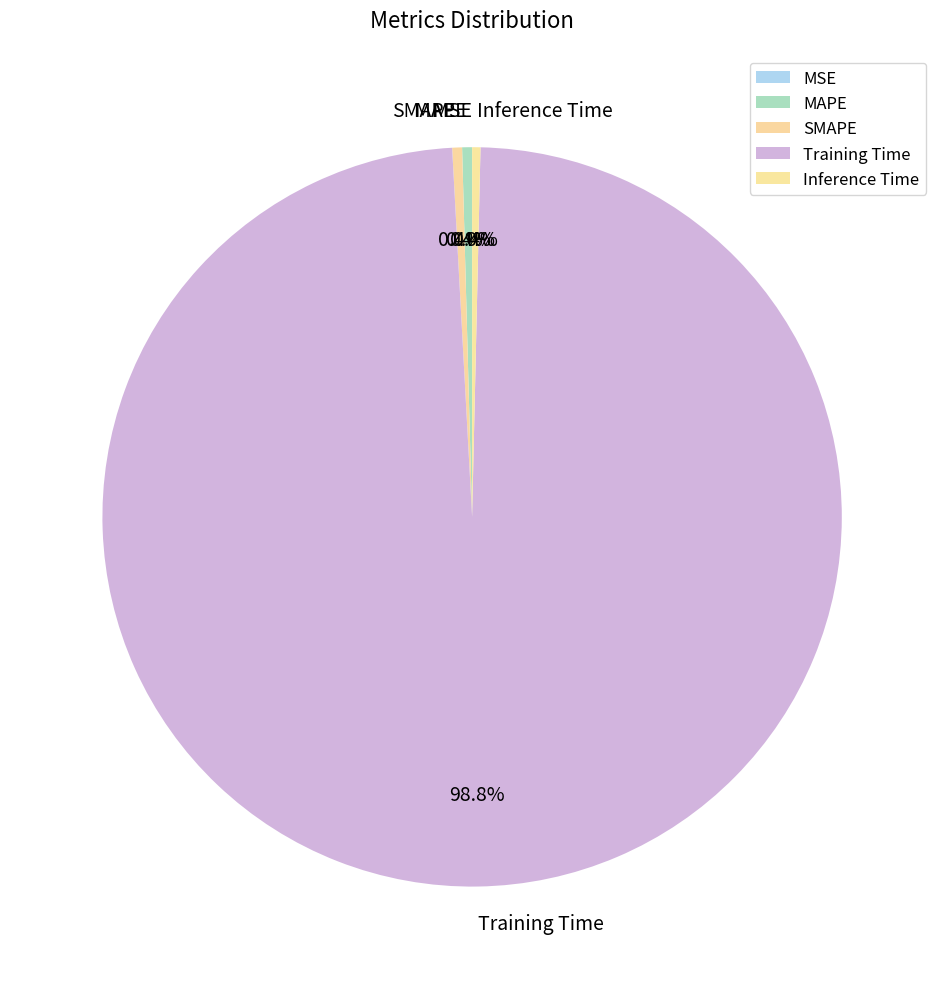

Which slice is the largest?

Training Time